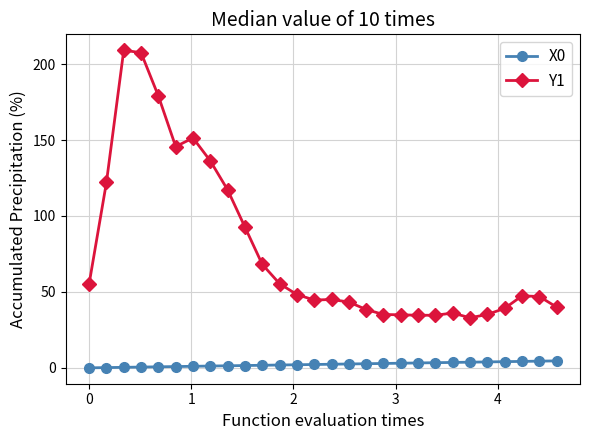

Which series has the largest total across all categories?

Y1